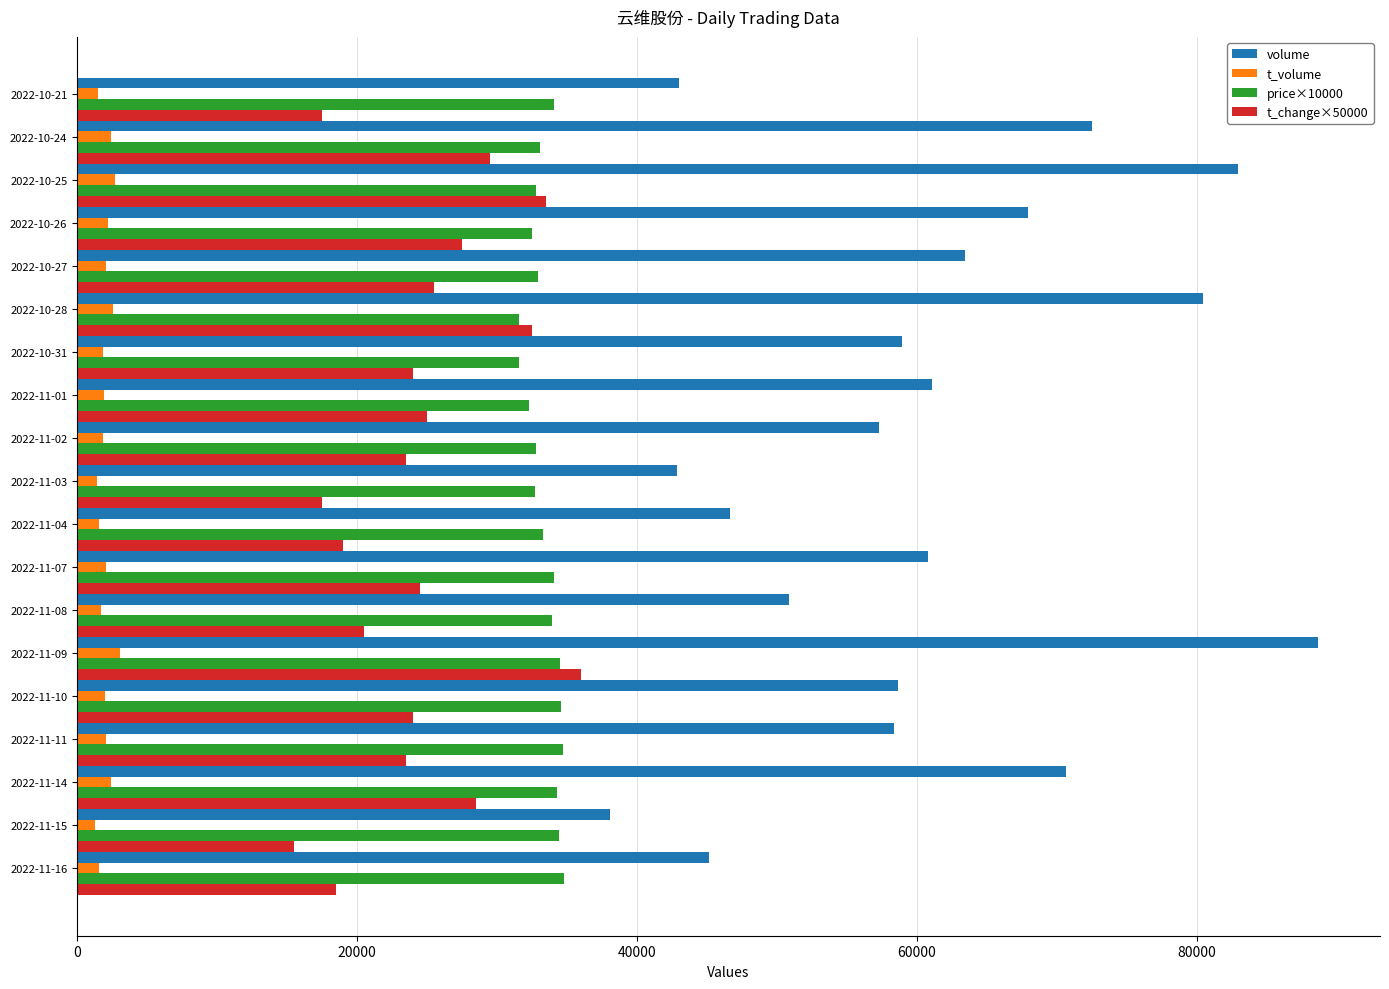

What is the sum of all volume values?

1148203.0